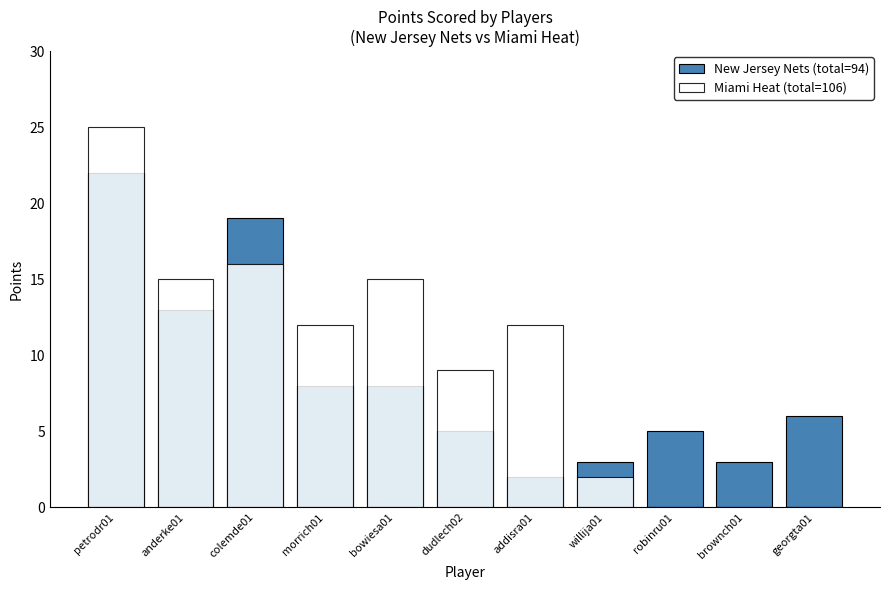

Reading left to right, transcribe all the data shown in this chart.

New Jersey Nets (total=94): petrodr01=22	anderke01=13	colemde01=19	morrich01=8	bowiesa01=8	dudlech02=5	addisra01=2	willija01=3	robinru01=5	brownch01=3	georgta01=6
Miami Heat (total=106): petrodr01=25	anderke01=15	colemde01=16	morrich01=12	bowiesa01=15	dudlech02=9	addisra01=12	willija01=2	robinru01=0	brownch01=0	georgta01=0